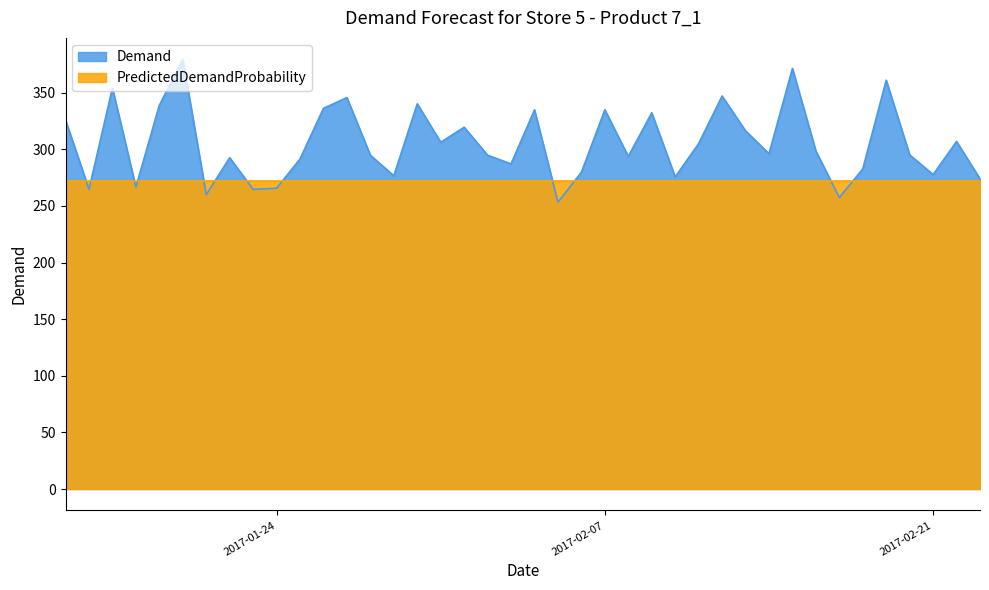

Between 2017-02-12 and 2017-01-20, which is larger?

2017-01-20